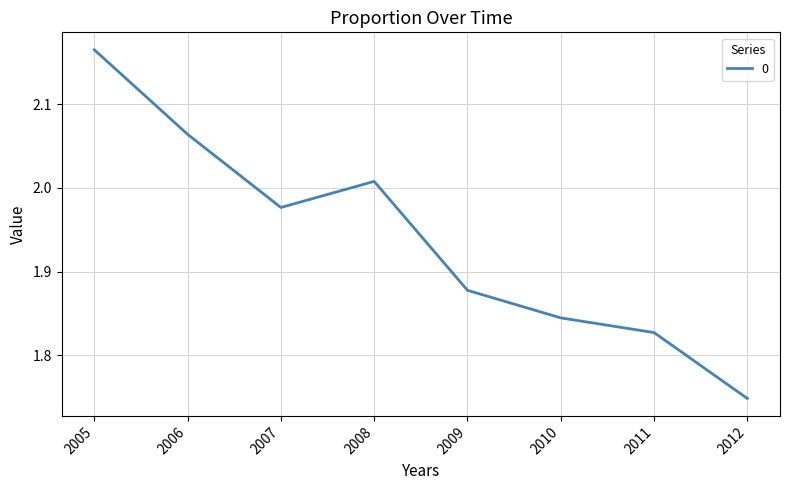

The chart shows a value of 0.4 at 2011. True or false?

False